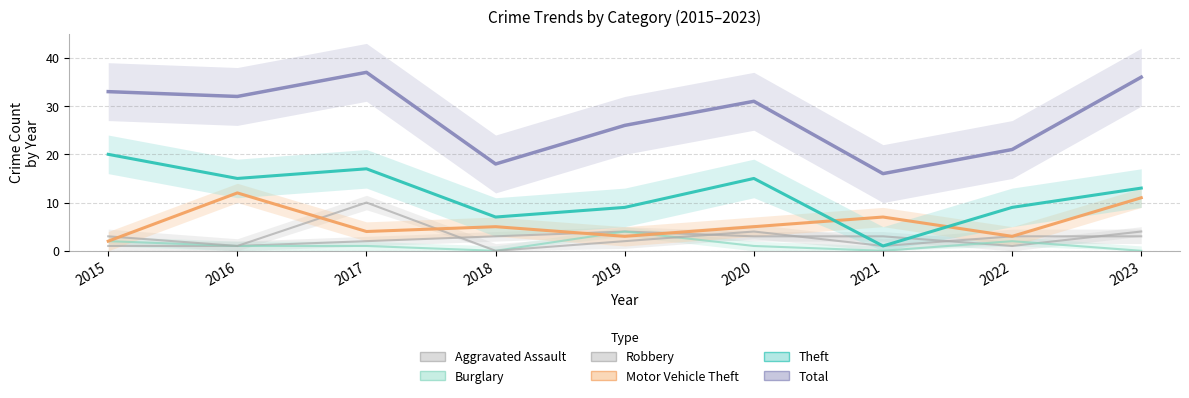

Where is the first local maximum for Total?

2017